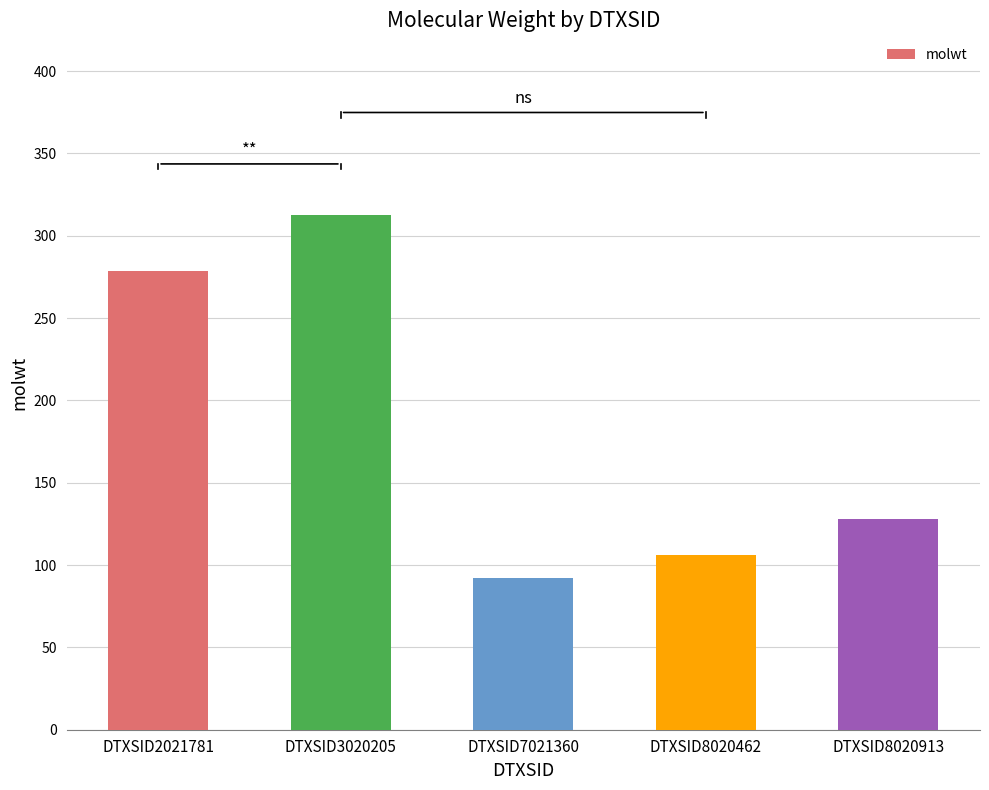

What is the average value?

183.4